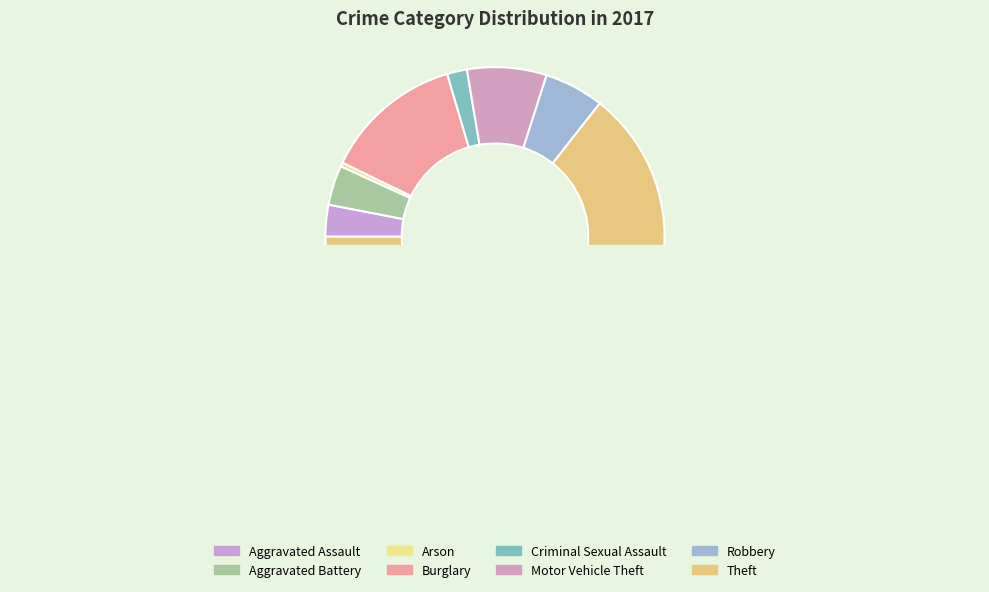

Rank the categories by value from highest to lowest.

Theft, Burglary, Motor Vehicle Theft, Robbery, Aggravated Battery, Aggravated Assault, Criminal Sexual Assault, Arson